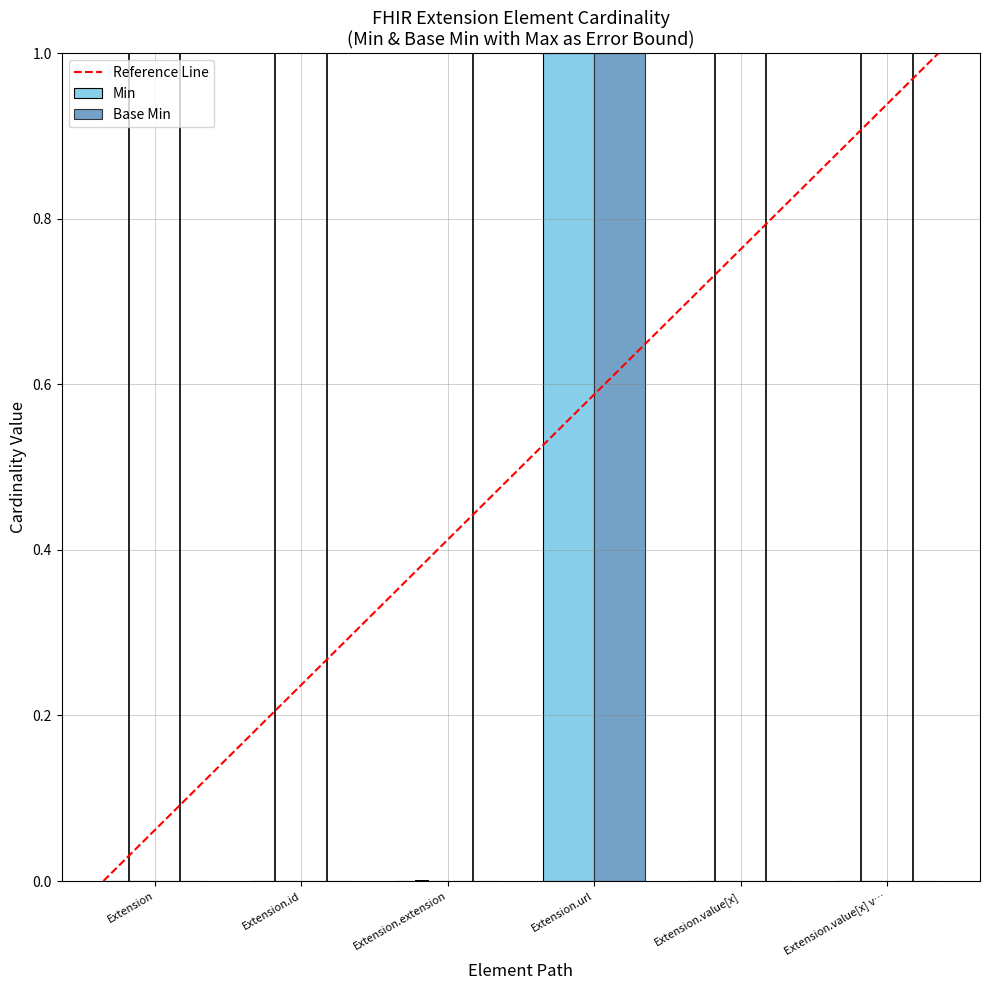

Read the Min value at Extension.url.

1